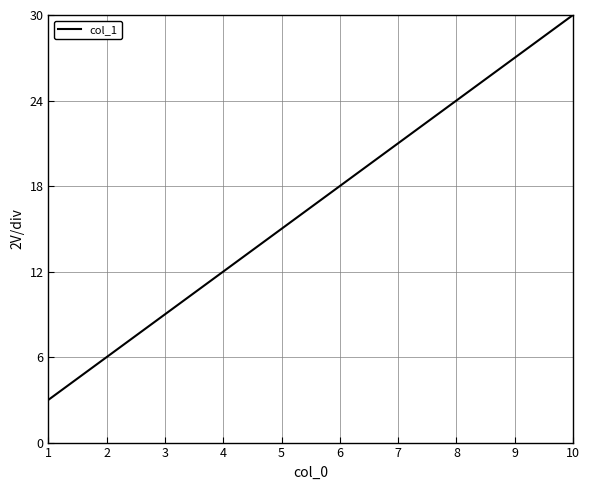

What is the minimum value shown in the chart?

3